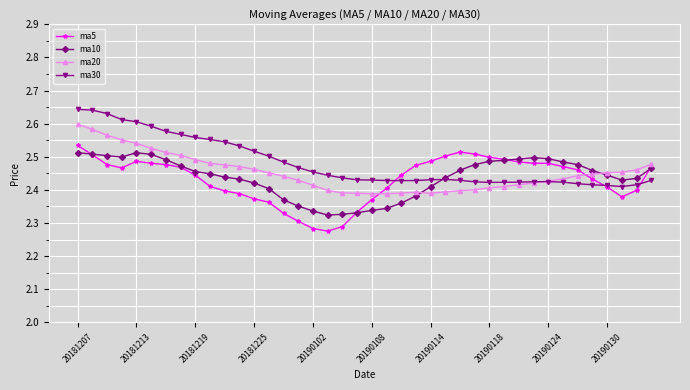

List the series in order of their peak value, lowest first.

ma10, ma5, ma20, ma30